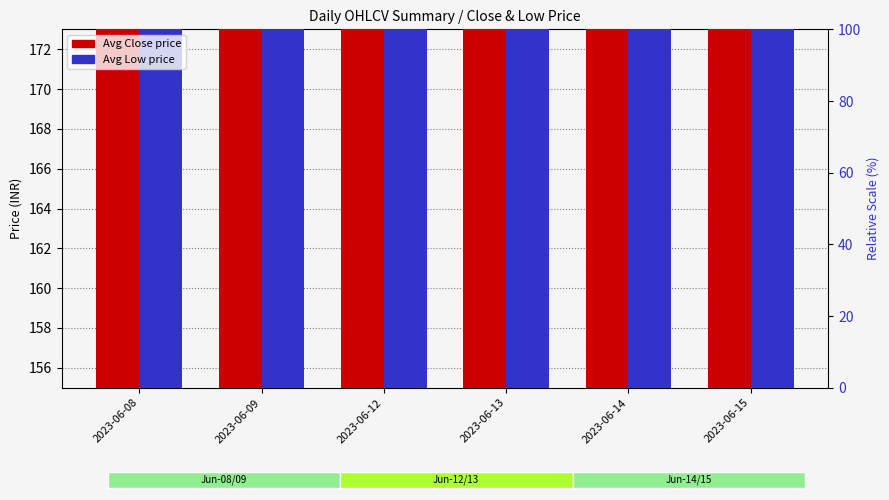

True or false: Avg Low has a value of 89.2 at 2023-06-09.

False